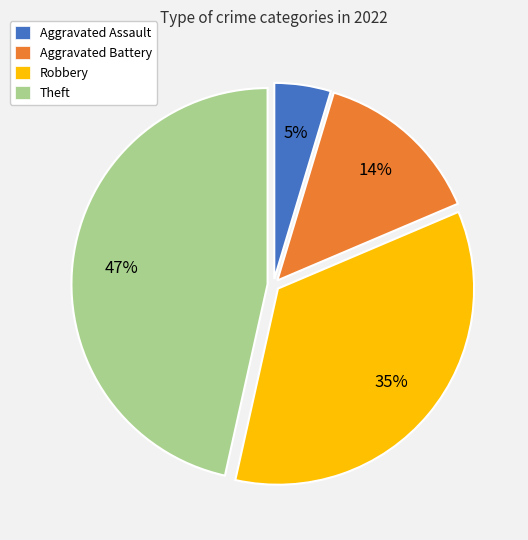

What is the ratio of the value at Aggravated Battery to the value at Robbery?

0.4